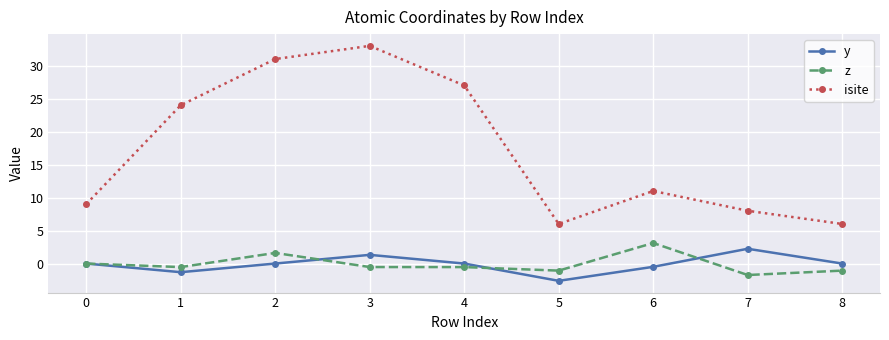

What is the smallest value displayed?

-2.6